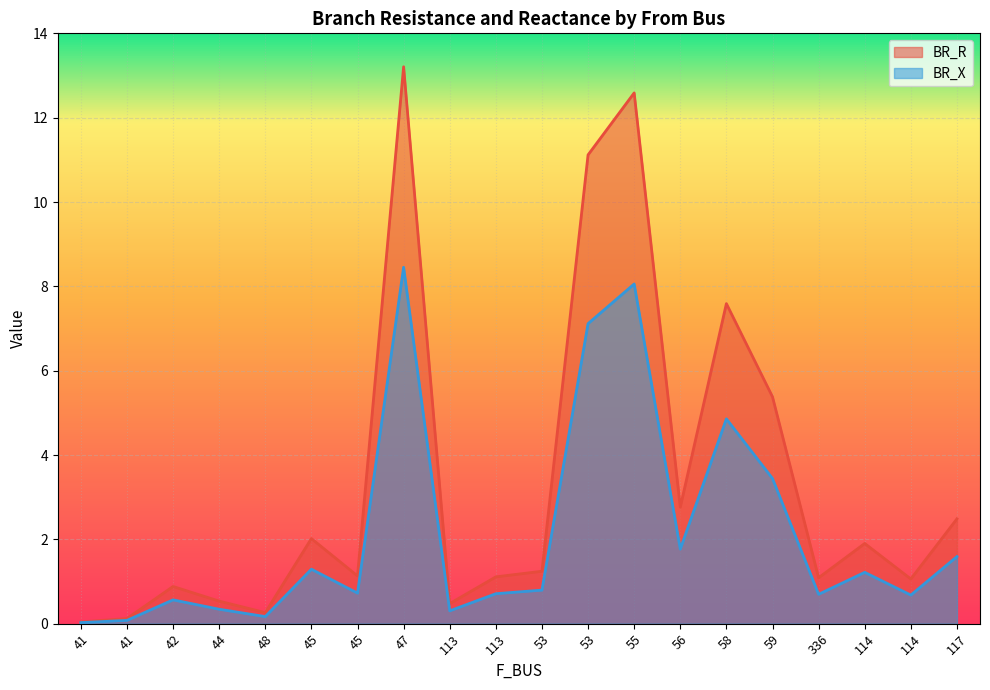

Reading left to right, transcribe all the data shown in this chart.

BR_R: 41=0.0	41=0.1	42=0.9	44=0.5	48=0.3	45=2.0	45=1.1	47=13.2	113=0.5	113=1.1	53=1.2	53=11.1	55=12.6	56=2.8	58=7.6	59=5.4	336=1.1	114=1.9	114=1.1	117=2.5
BR_X: 41=0.0	41=0.1	42=0.6	44=0.3	48=0.2	45=1.3	45=0.7	47=8.5	113=0.3	113=0.7	53=0.8	53=7.1	55=8.1	56=1.8	58=4.9	59=3.4	336=0.7	114=1.2	114=0.7	117=1.6